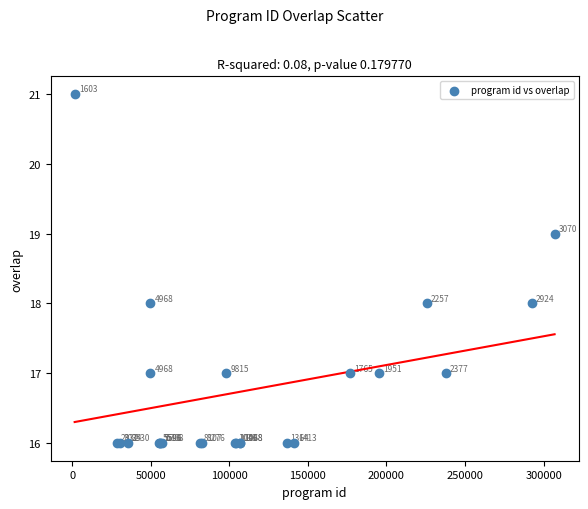

What Y value in the scatter plot is closest to 18?

18